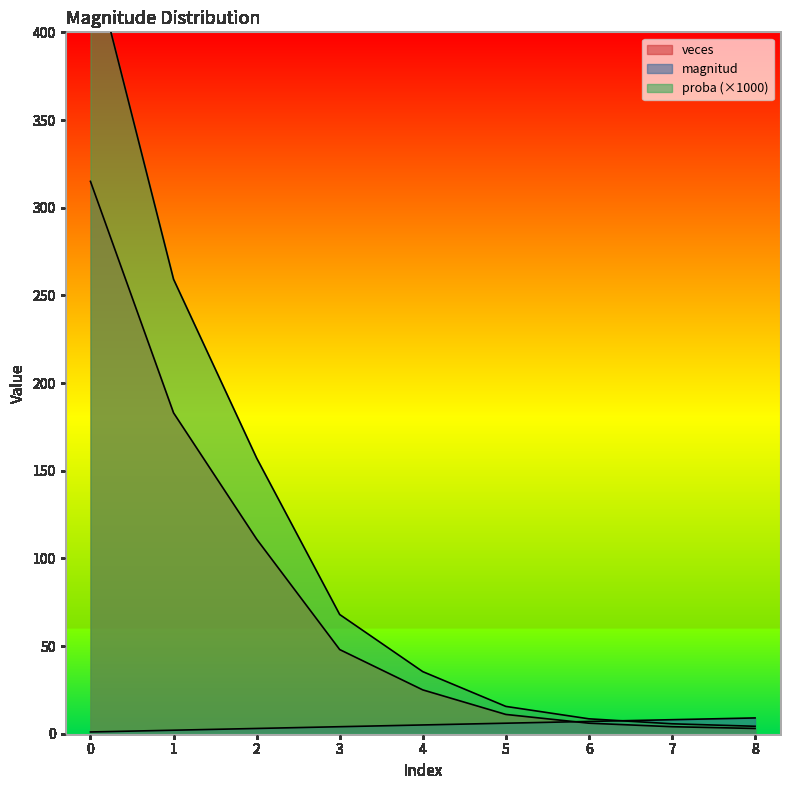

What are all the series names shown in the legend?

magnitud, veces, proba